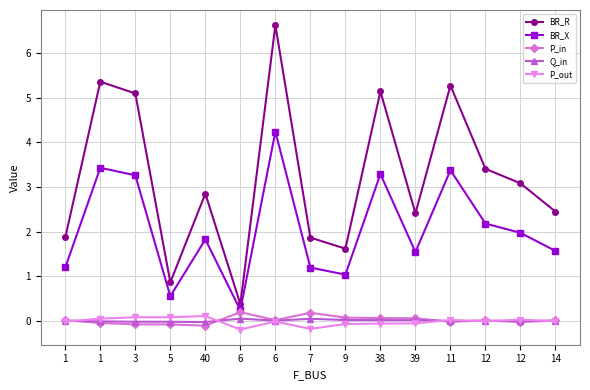

How many distinct data groups are displayed?

5